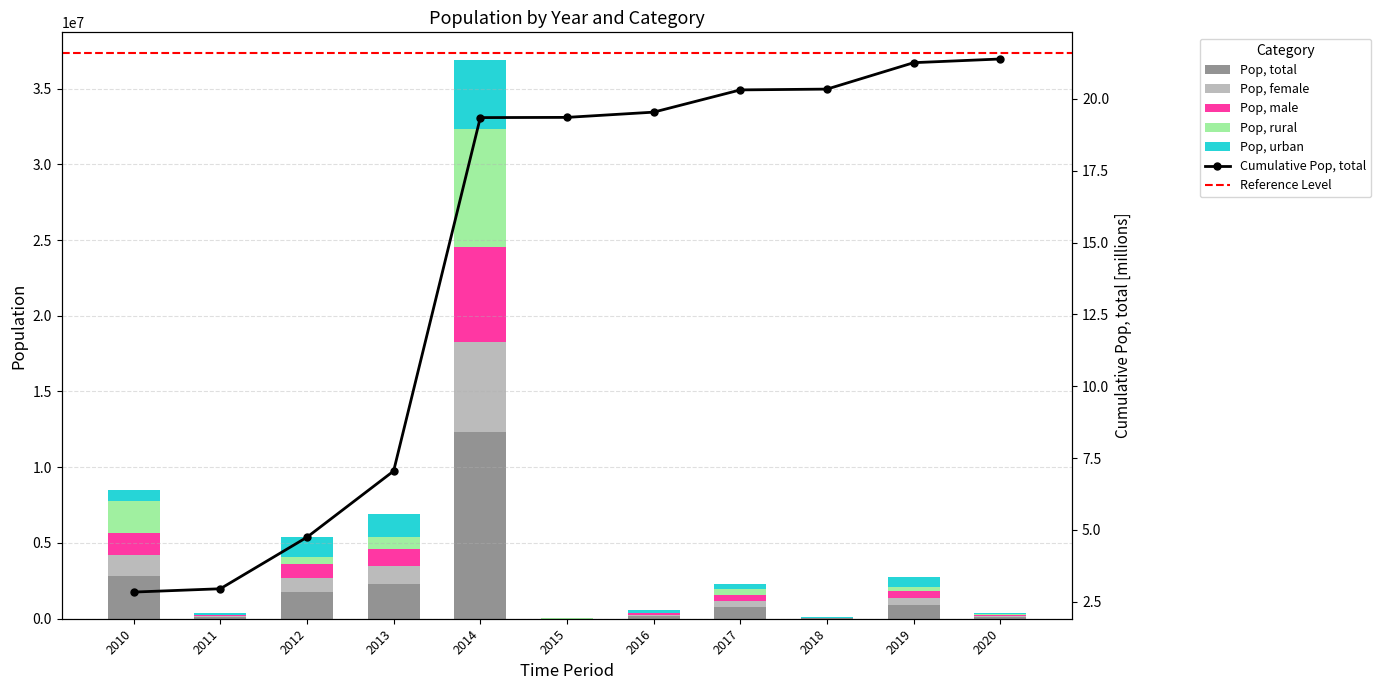

The value of Pop, rural at 2013 is 310220. True or false?

False